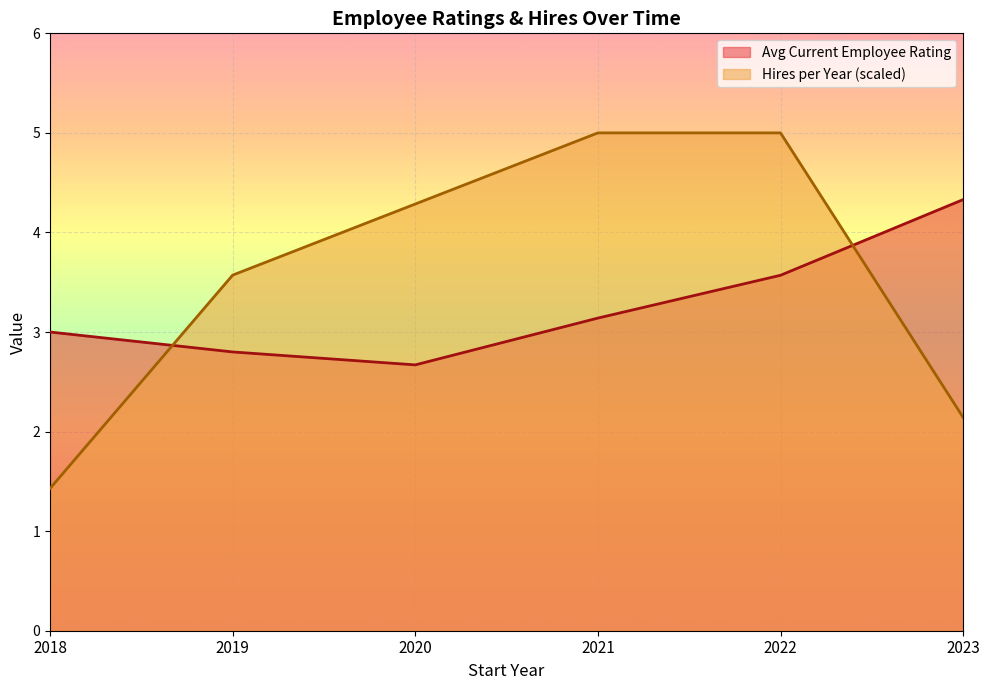

At 2022-10, list the series in order from smallest to largest.

Hires per Year, Avg Current Employee Rating